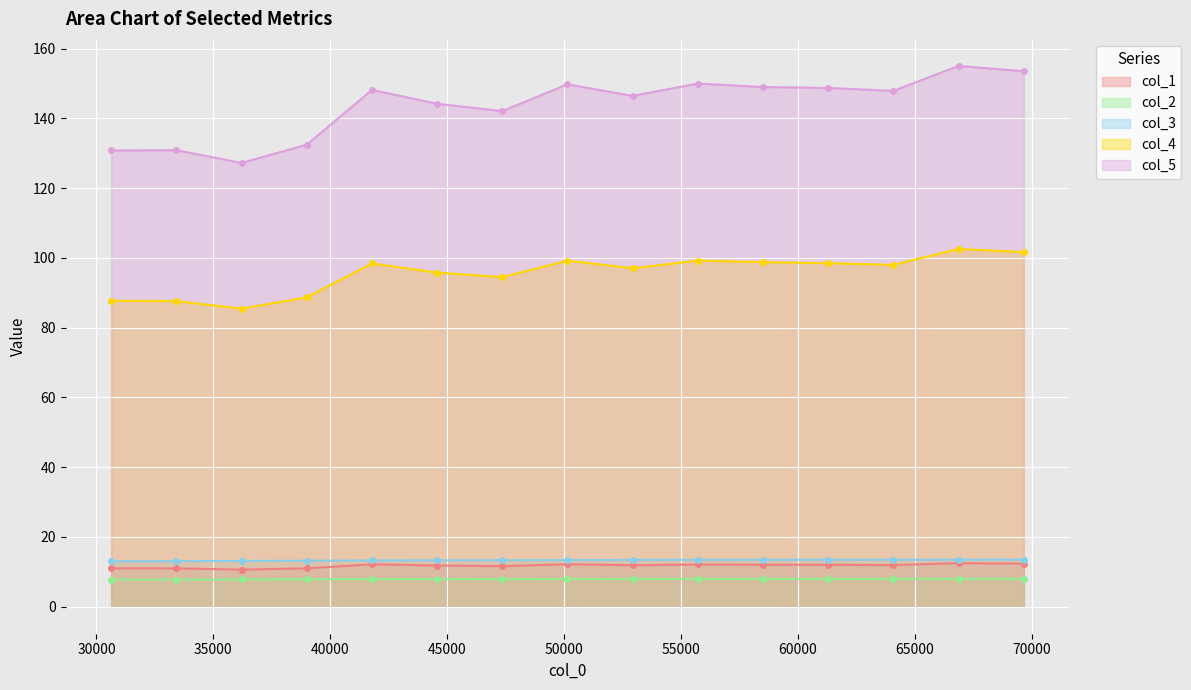

True or false: col_4 has more than 0 points higher than both neighbors.

True